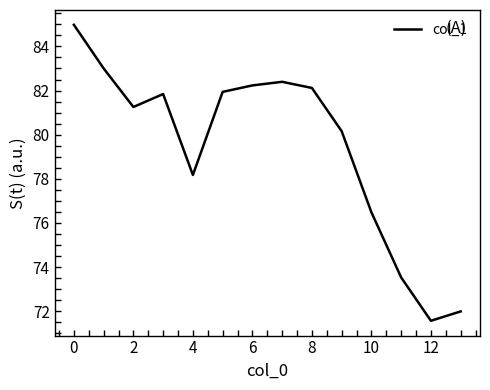

What is the difference between the maximum and second lowest values?

13.0